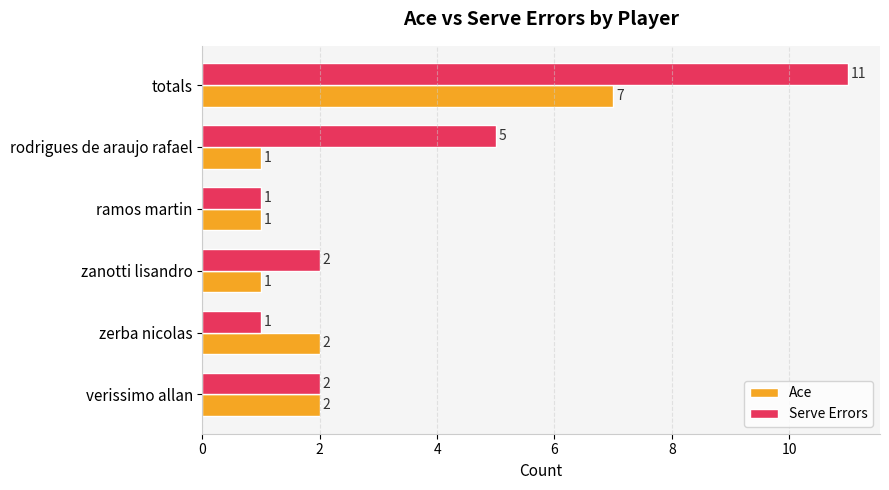

What are all the series names shown in the legend?

Ace, Serve Errors